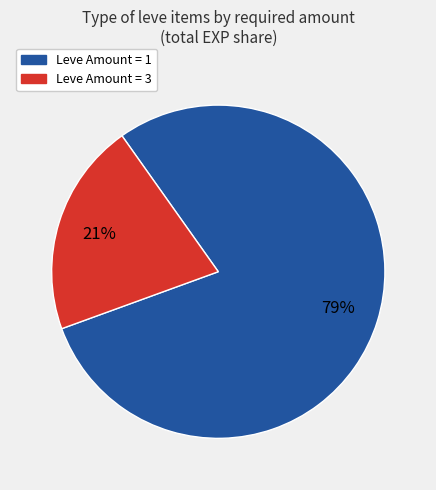

Does any single category account for the majority?

Yes